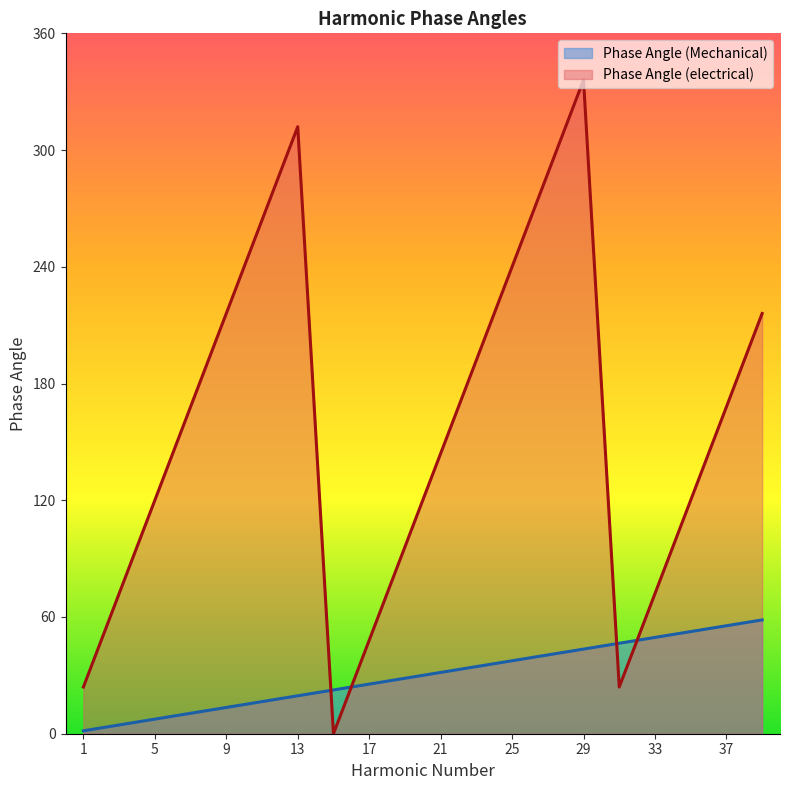

Reading left to right, extract all data points from this chart.

Phase Angle (Mechanical): 1.5	4.5	7.5	10.5	13.5	16.5	19.5	22.5	25.5	28.5	31.5	34.5	37.5	40.5	43.5	46.5	49.5	52.5	55.5	58.5
Phase Angle (electrical): 24.0	72.0	120.0	168.0	216.0	264.0	312.0	0.0	48.0	96.0	144.0	192.0	240.0	288.0	336.0	24.0	72.0	120.0	168.0	216.0